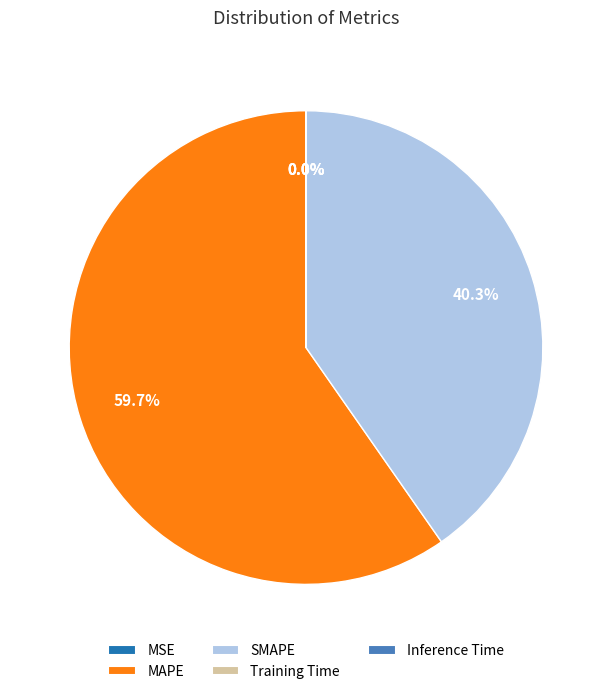

How much of the chart is everything except SMAPE?

59.7%